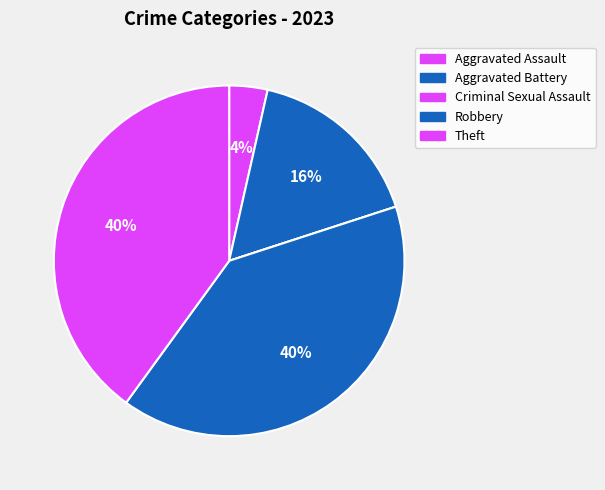

How many segments does this pie chart have?

5